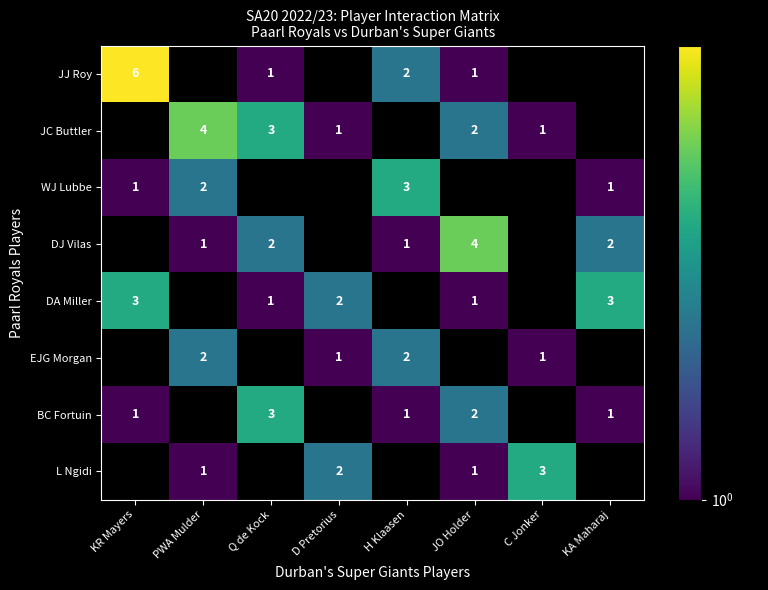

The value of JJ Roy at H Klaasen is 2. True or false?

True